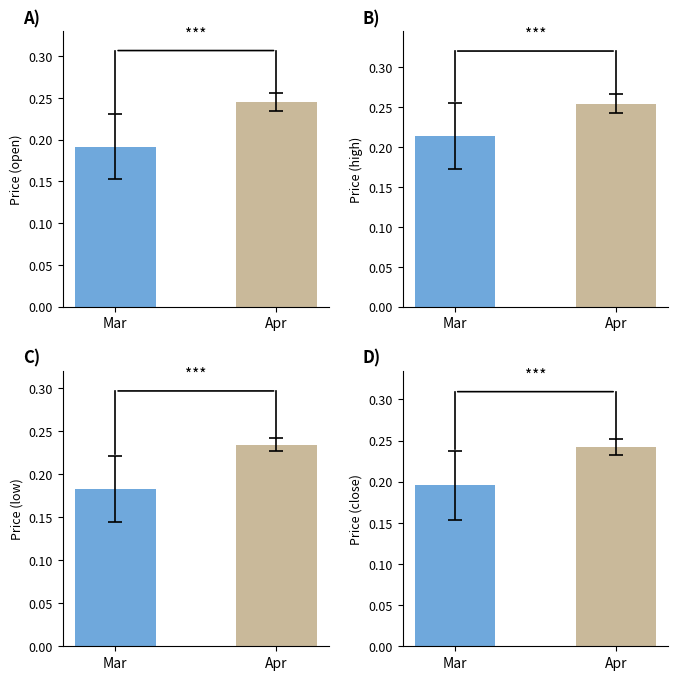

Which category has the lowest value in the open series?

Mar